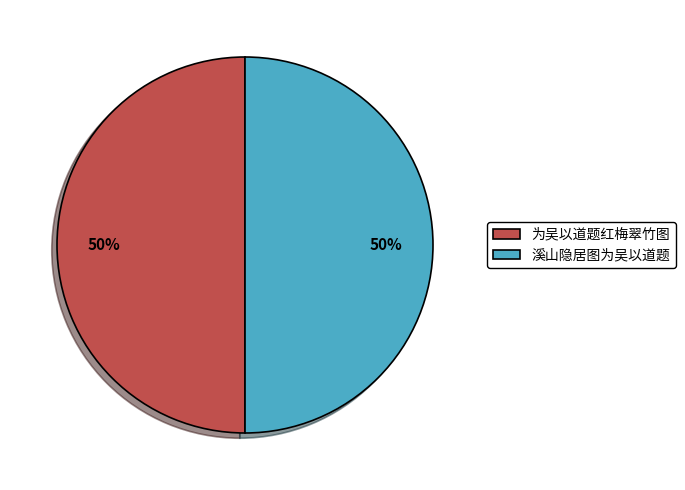

Do 为吴以道题红梅翠竹图 and 溪山隐居图为吴以道题 together represent more than half of the pie?

Yes